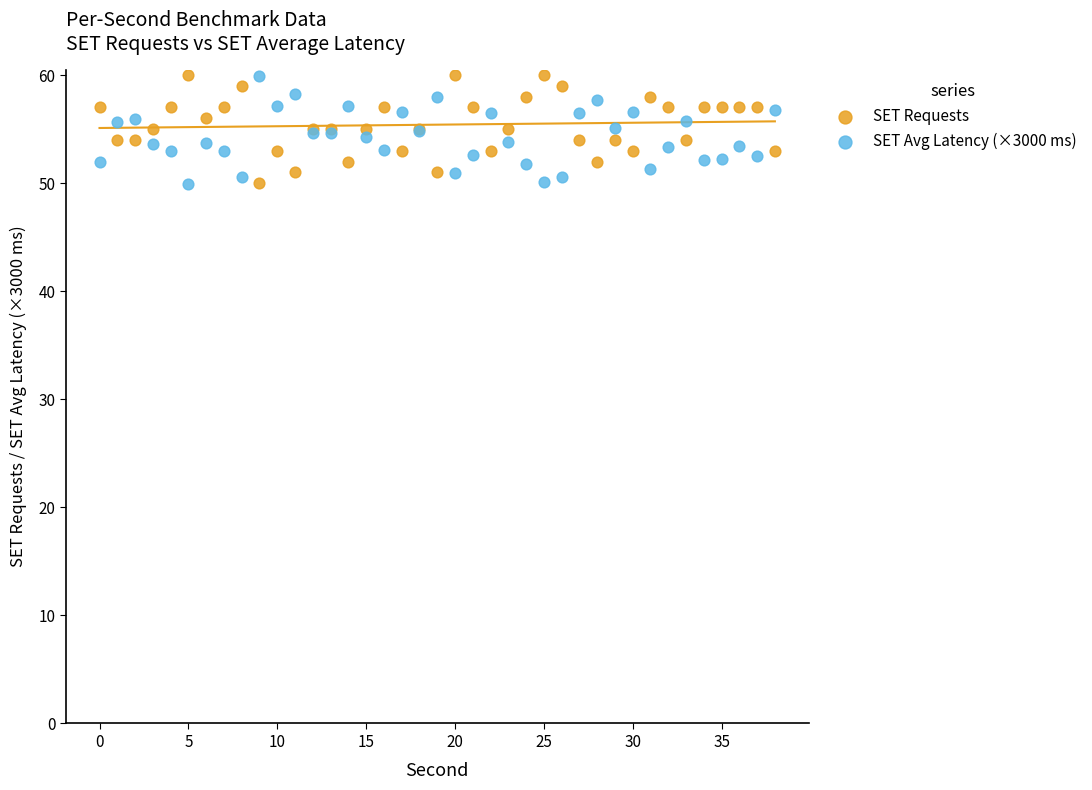

What are all the series names shown in the legend?

SET Requests, SET Avg Latency (×3000 ms)